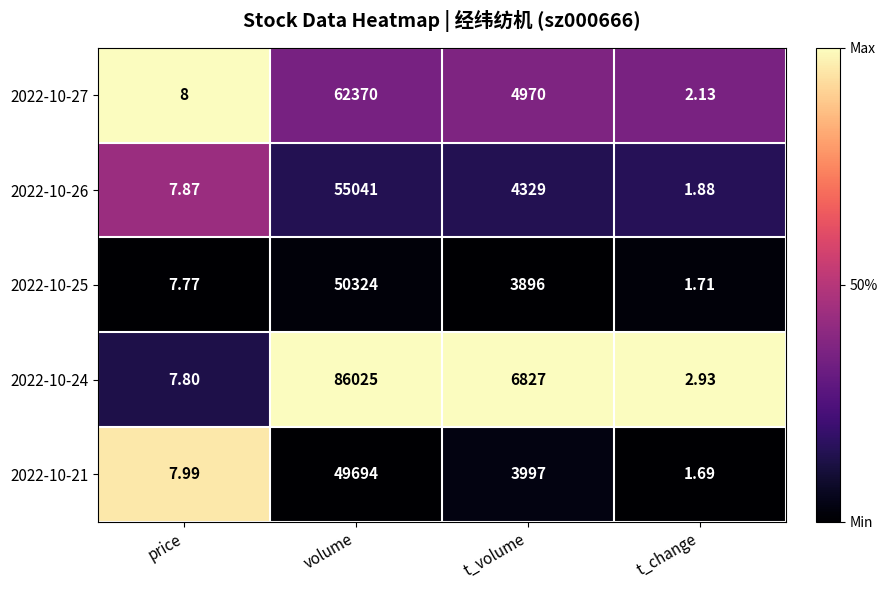

Which category has the highest value in the 2022-10-25 series?

volume